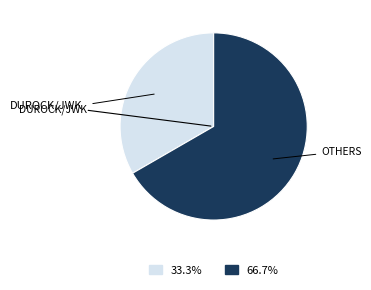

Is there a majority slice in this chart?

Yes